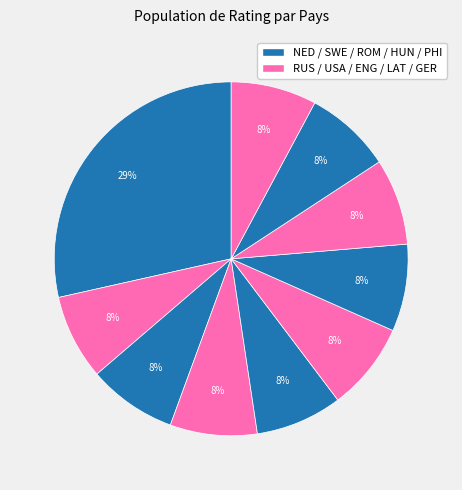

Count the number of slices in the pie.

10